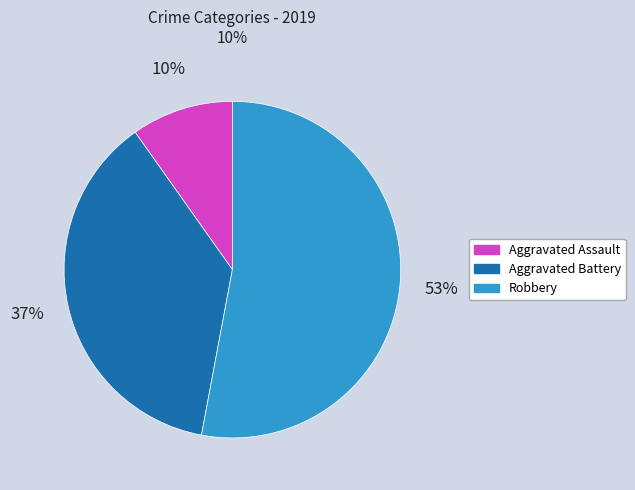

Which has a higher value, Aggravated Battery or Aggravated Assault?

Aggravated Battery